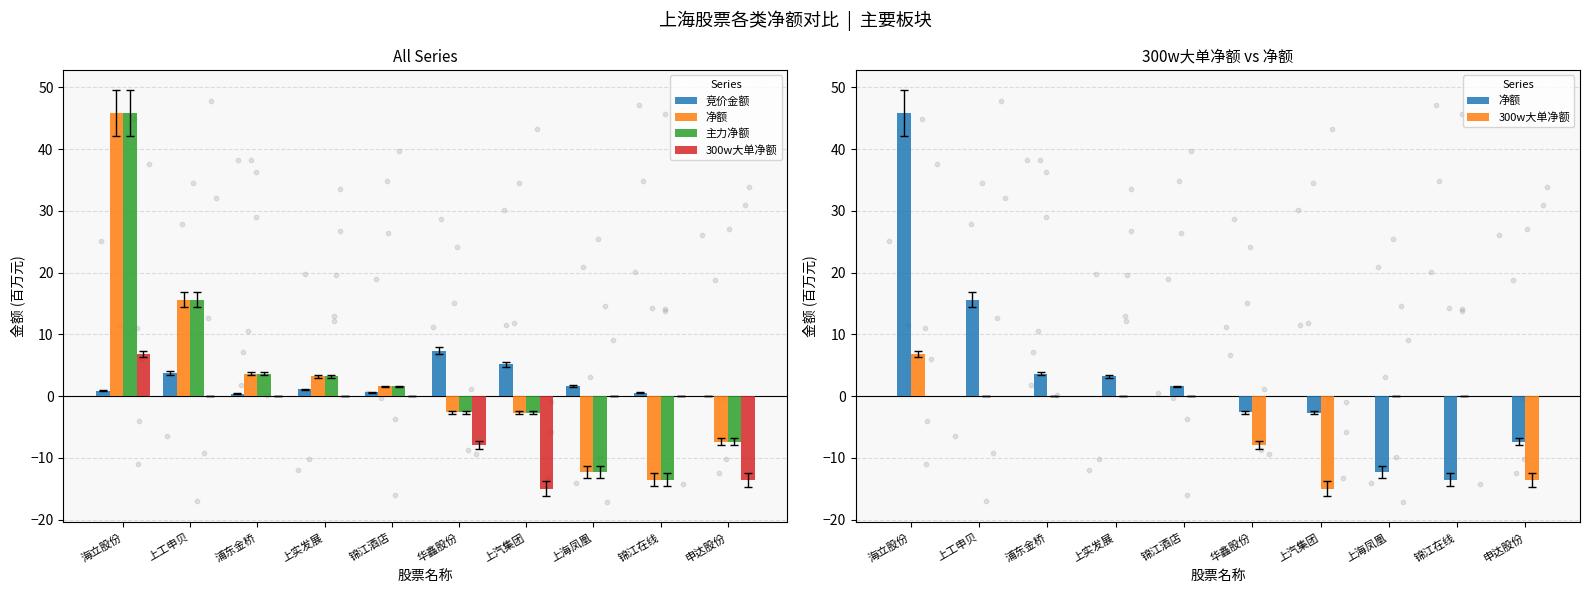

At how many categories does at least one series exceed 36?

1